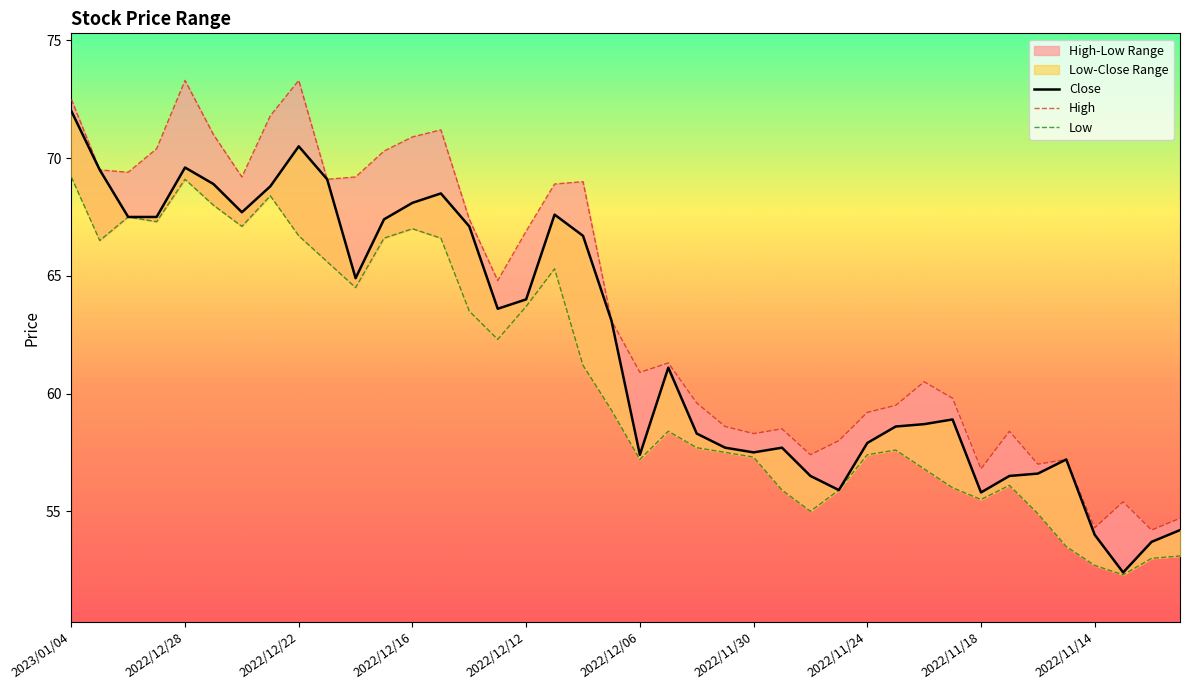

At 26, list the series in order from largest to smallest.

High, Close, Low